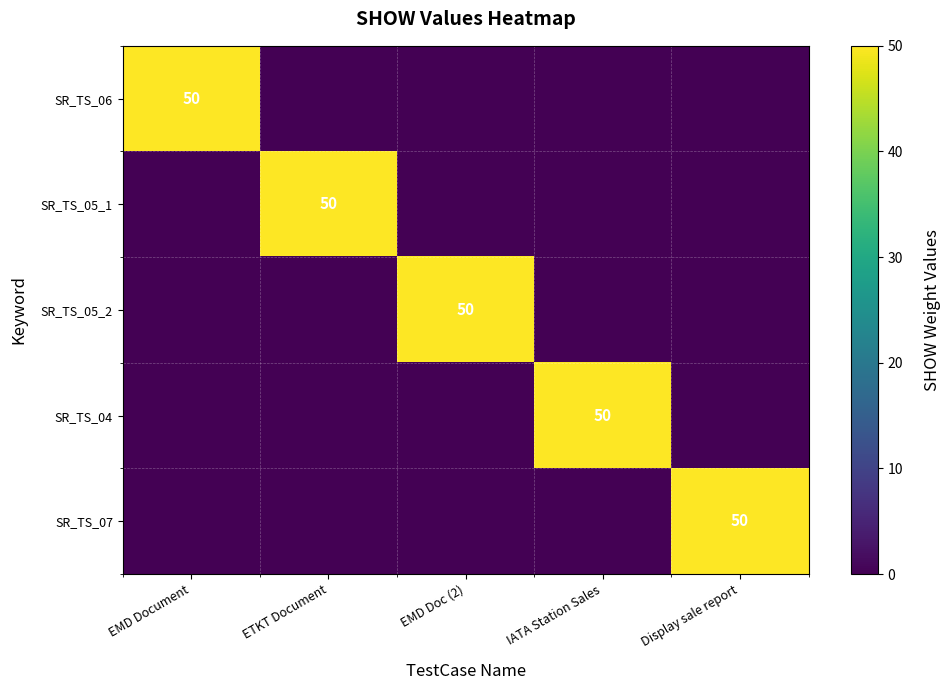

At how many categories does at least one series exceed 18?

5